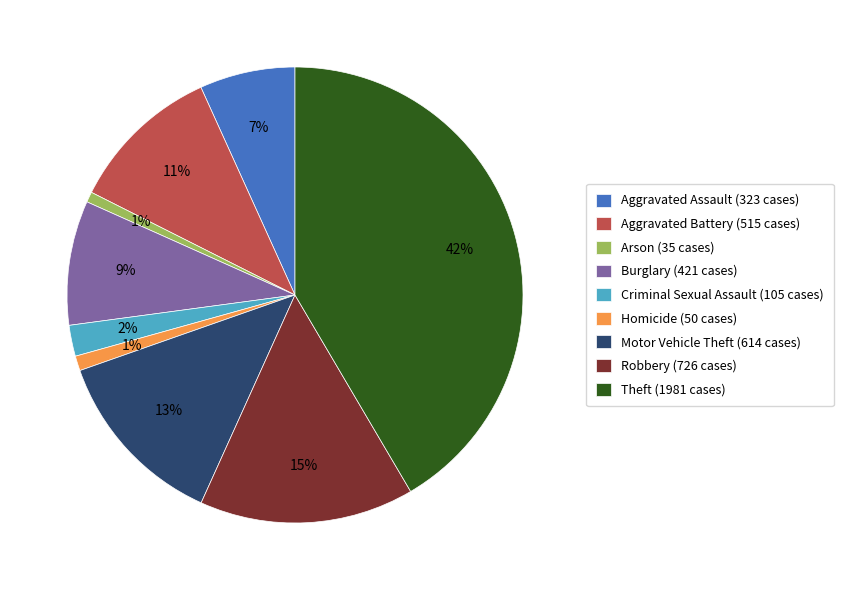

To the nearest percent, what portion does Robbery represent?

15%